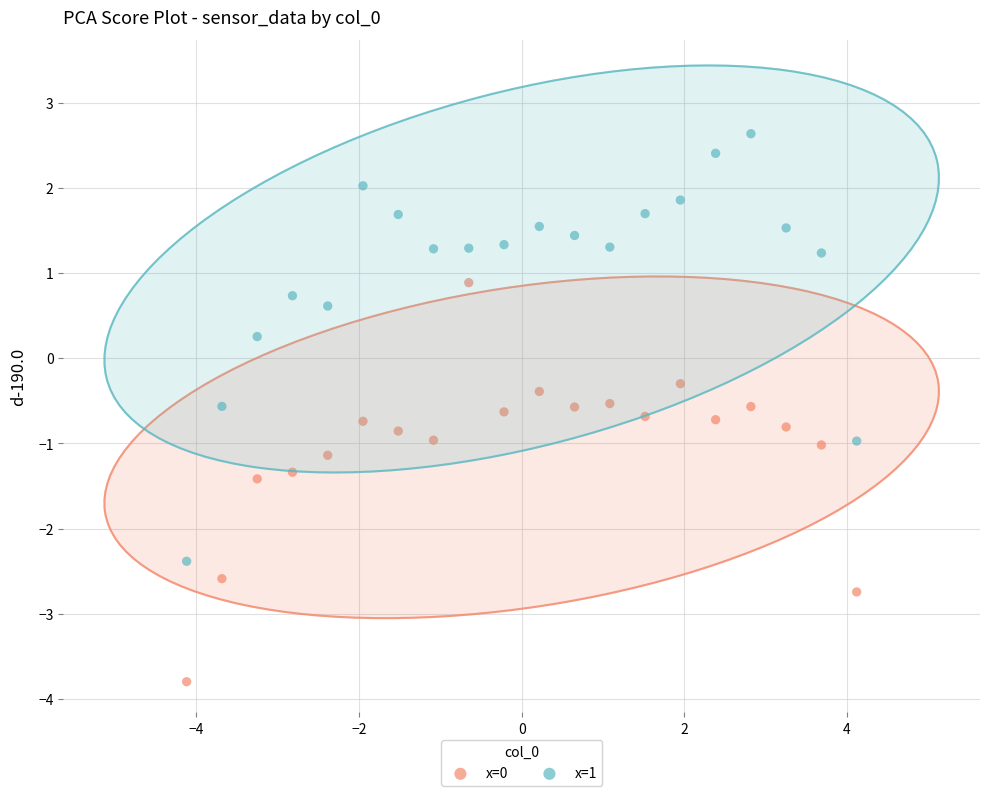

Which series reaches the minimum Y coordinate?

x=0